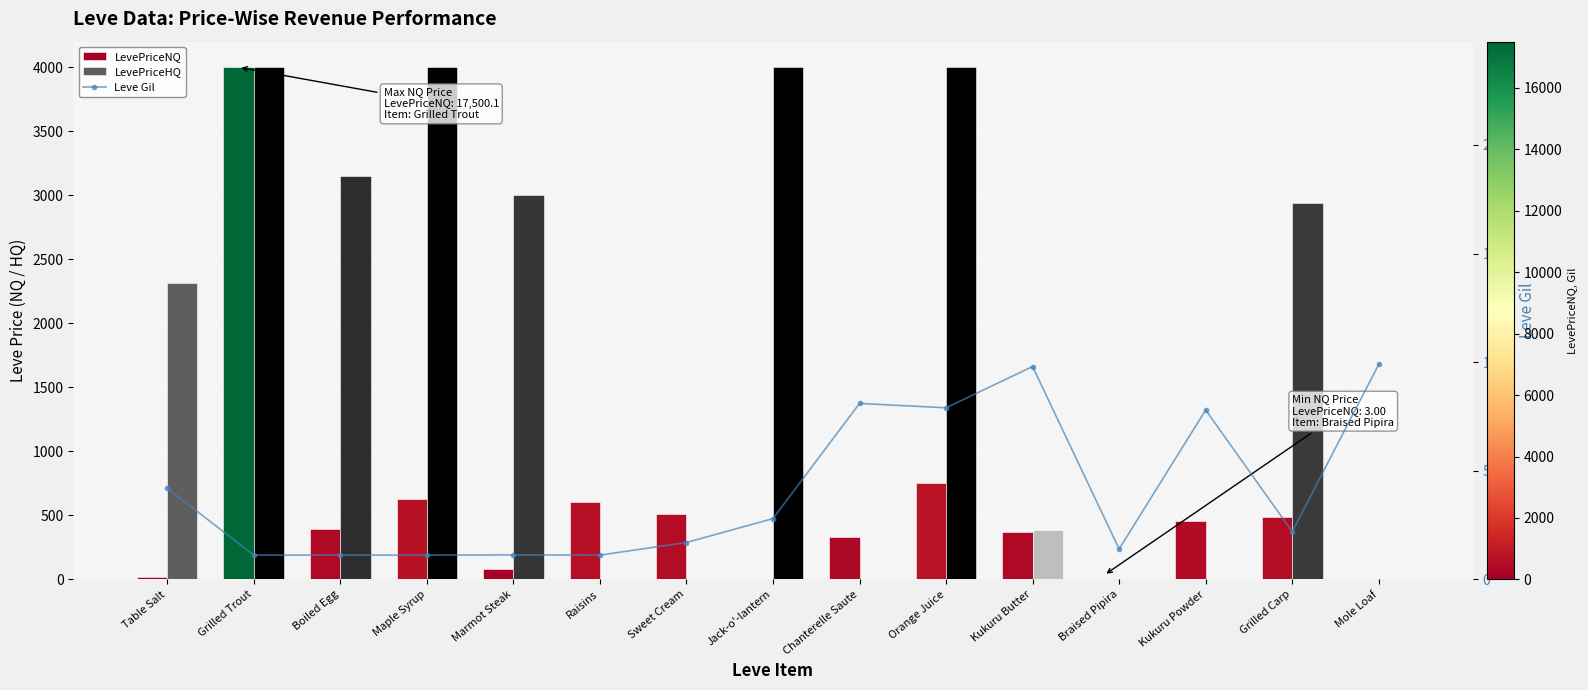

What is the approximate value of LevePriceNQ at Marmot Steak?

80.2